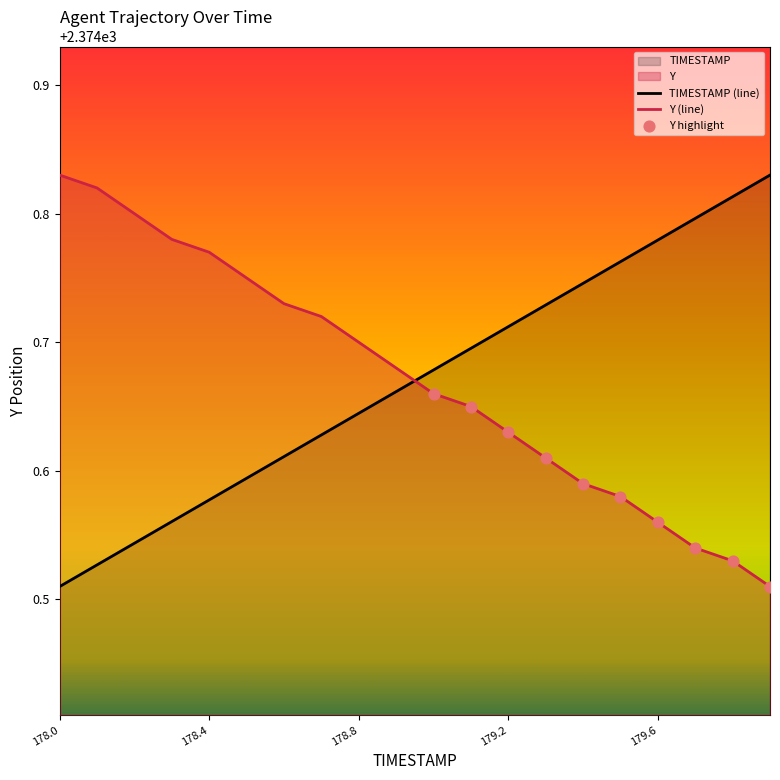

Is the value of Y at 178.7 greater than the value of TIMESTAMP at 178.1?

Yes